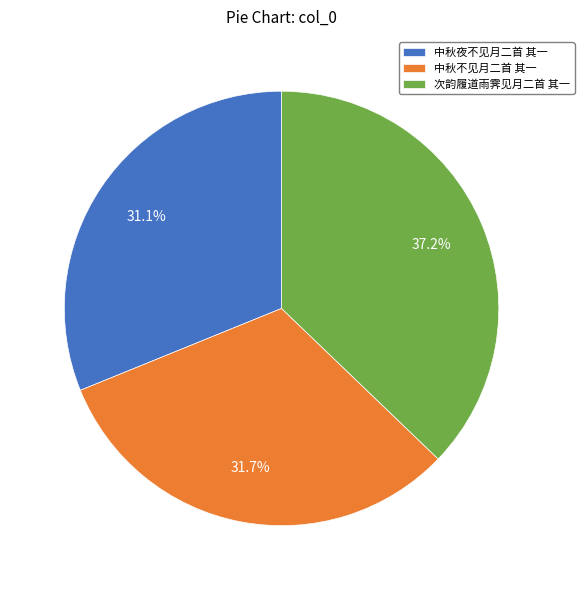

Is there a majority slice in this chart?

No